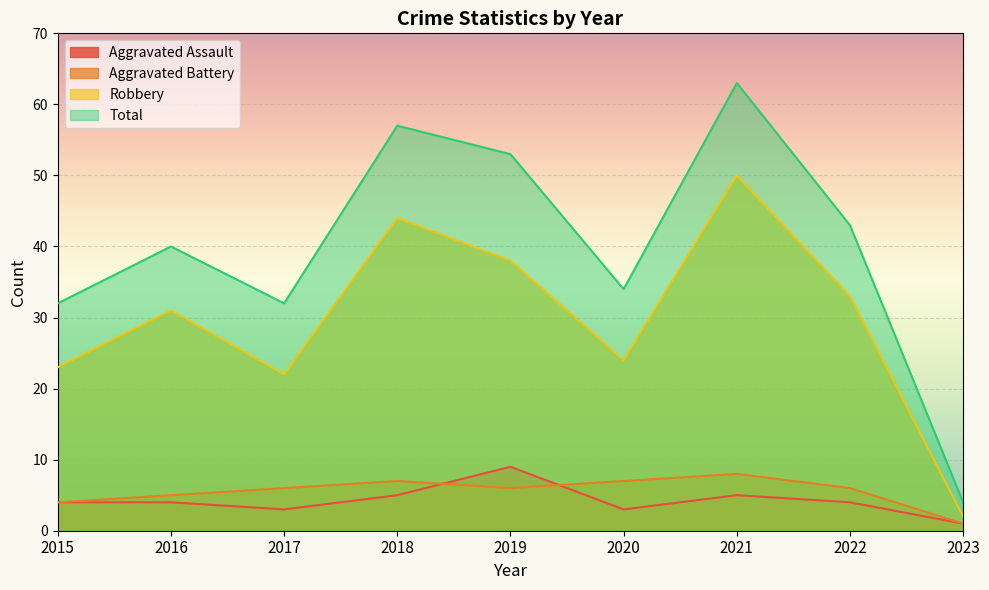

How many lines are shown in the chart?

4